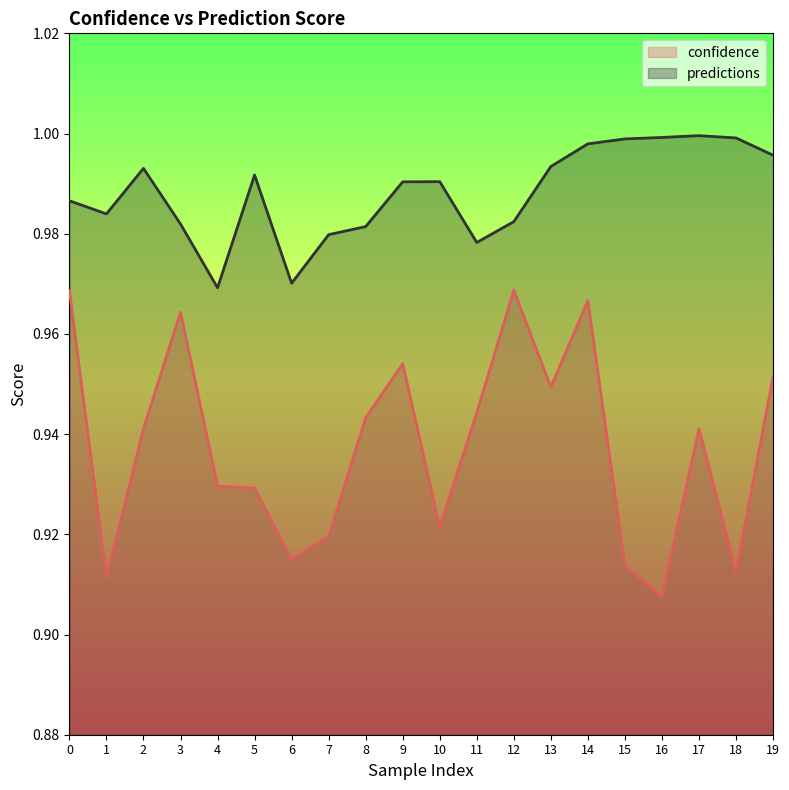

Does the chart have visible grid lines?

No